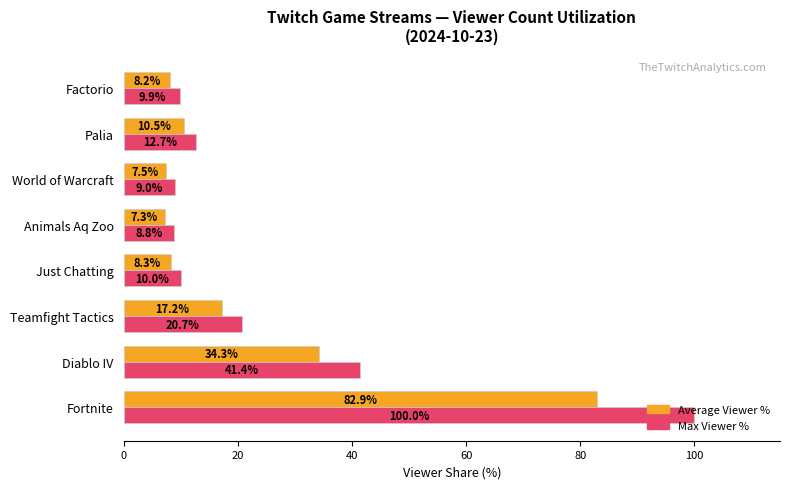

Which series has the widest spread of values?

Max Viewer %